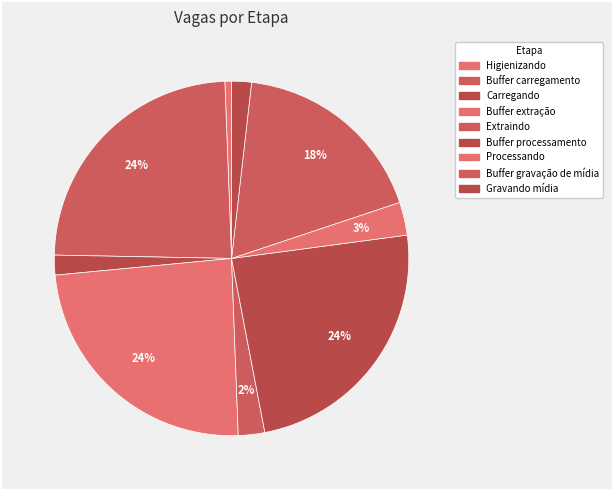

True or false: Higienizando accounts for 11% of the total.

False